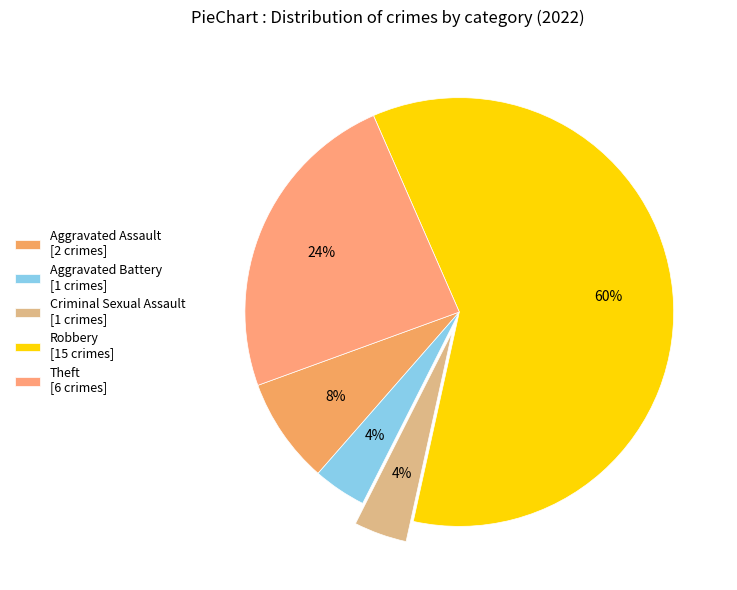

Count the number of slices in the pie.

5